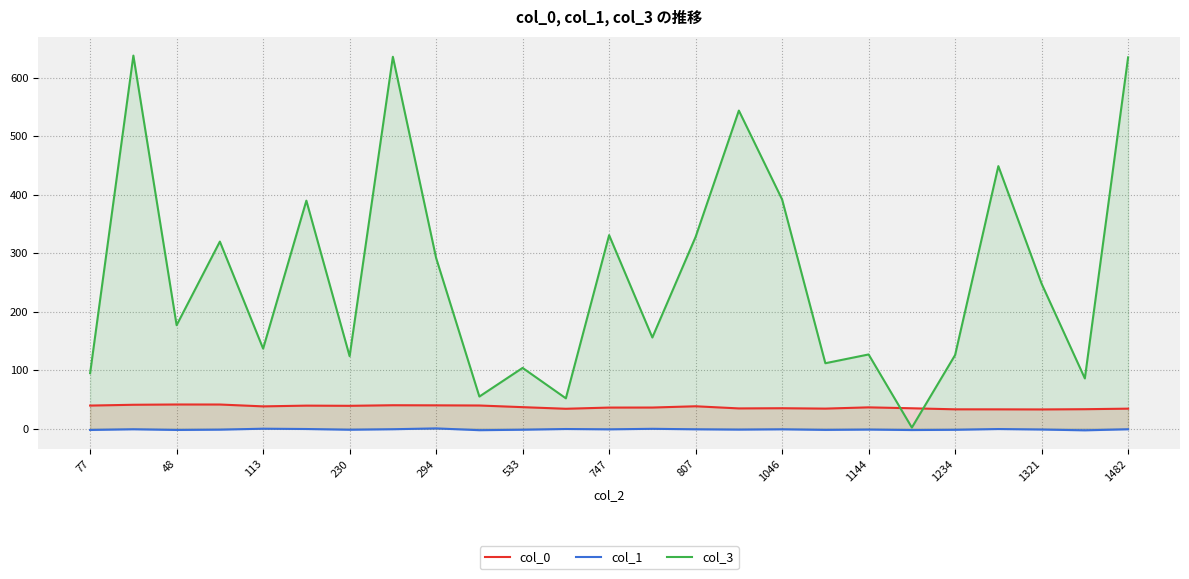

Is the value of col_0 at 533 greater than the value of col_1 at 230?

Yes